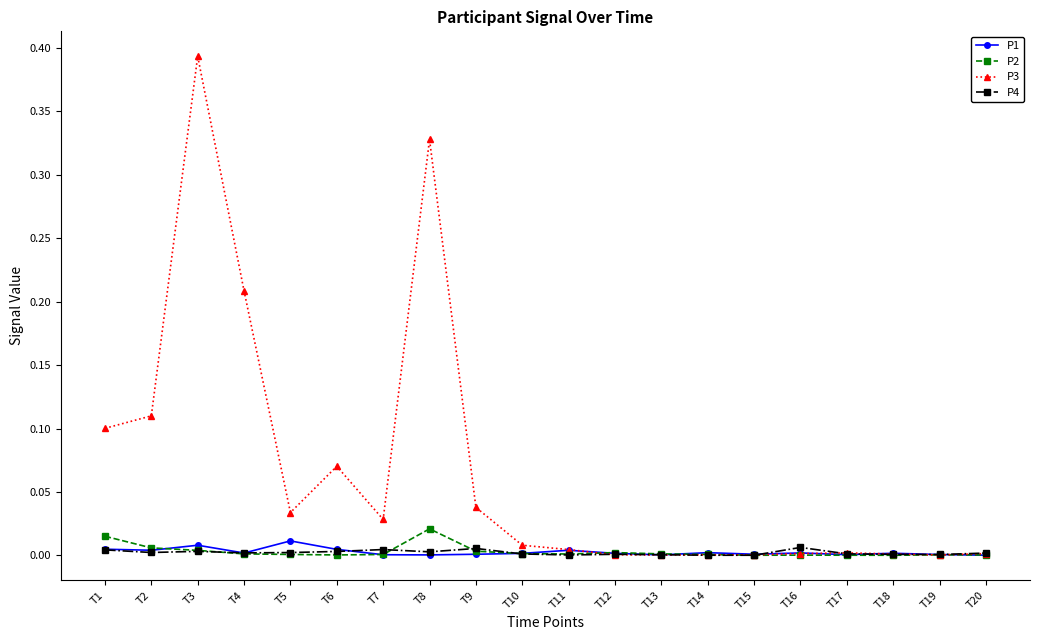

What are all the series names shown in the legend?

P1, P2, P3, P4